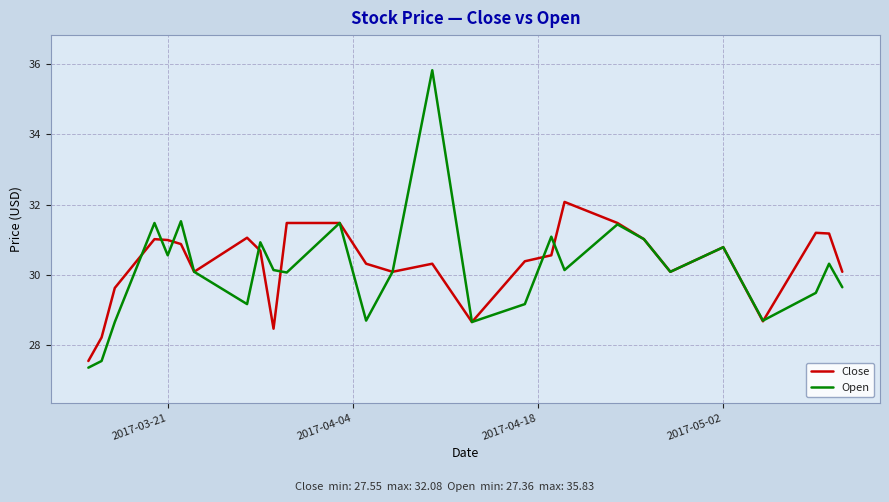

Rank the series by their maximum value, from highest to lowest.

Open, Close